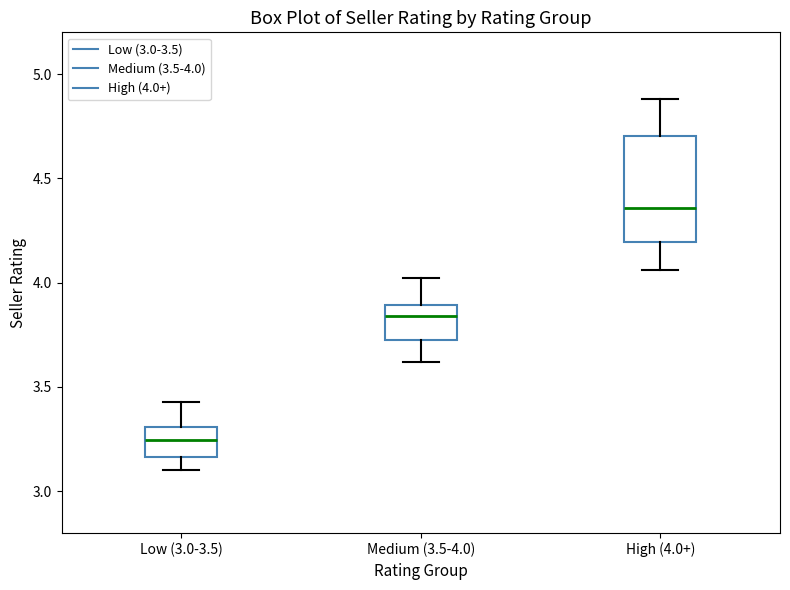

Reading left to right, transcribe this box plot: for each box, give where its median line is, the range the box spans, and where its two whiskers end, as read against the y-axis. The values are not printed on the chart, so give them approximately, as read against the axis.

Low (3.0-3.5): median 3.25, box 3.15 to 3.30, whiskers 3.10 to 3.45
Medium (3.5-4.0): median 3.85, box 3.75 to 3.90, whiskers 3.60 to 4.00
High (4.0+): median 4.35, box 4.20 to 4.70, whiskers 4.05 to 4.90